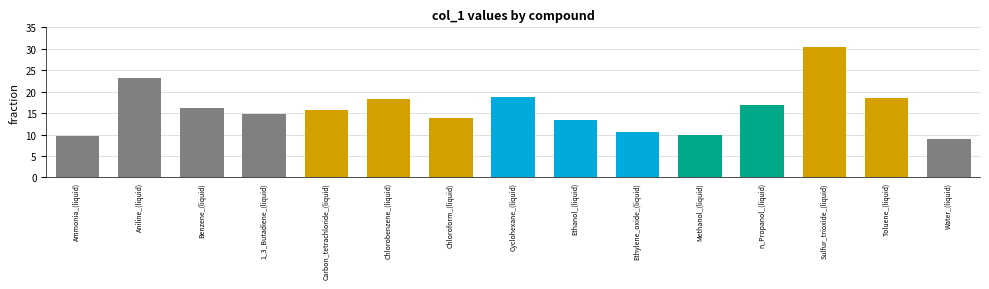

Where does the data first go above 15?

Aniline_(liquid)